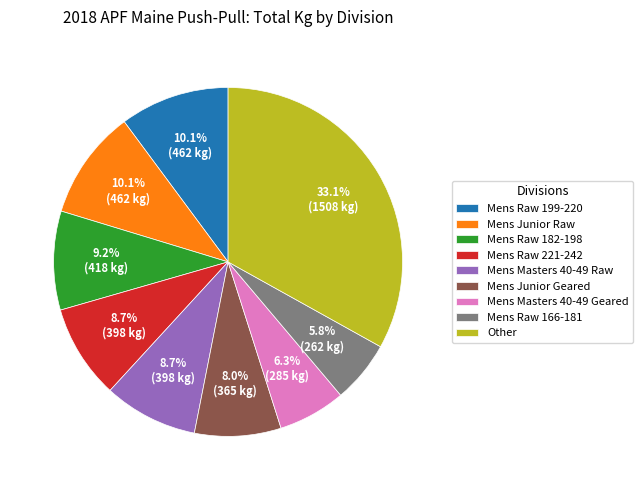

Does Mens Masters 40-49 Geared represent more than half of the total?

No